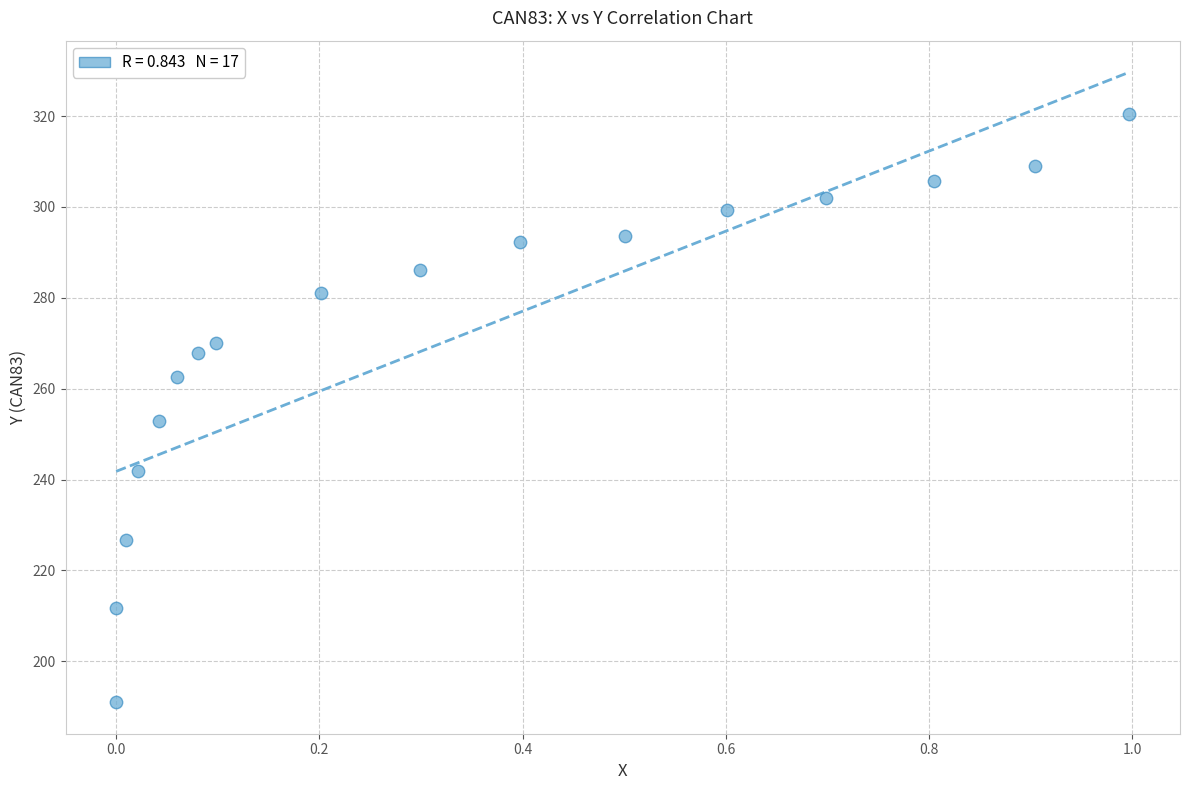

What is the range of X values (max minus min)?

1.0